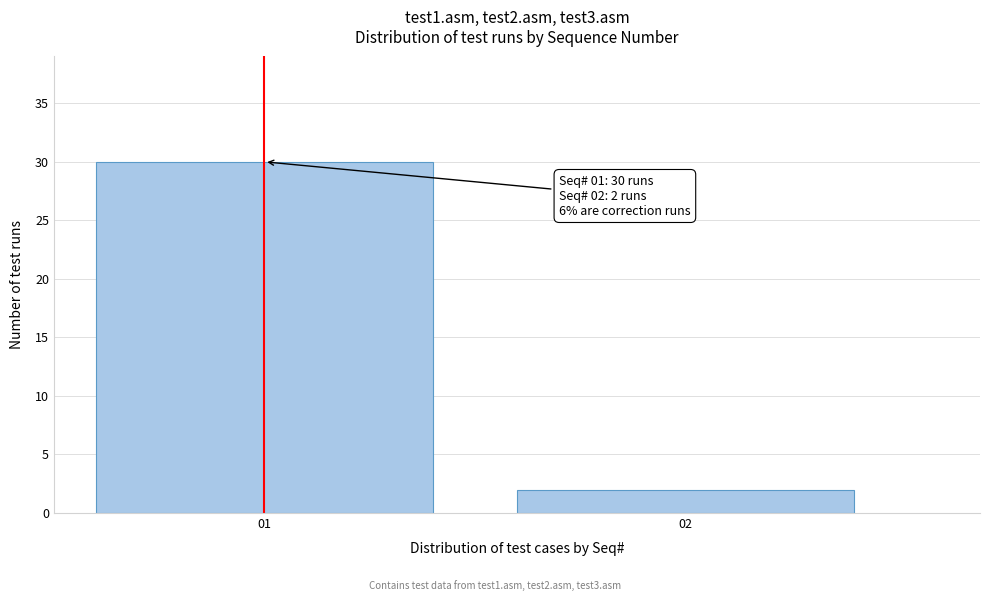

Reading left to right, list all the values displayed in this chart.

01=30	02=2